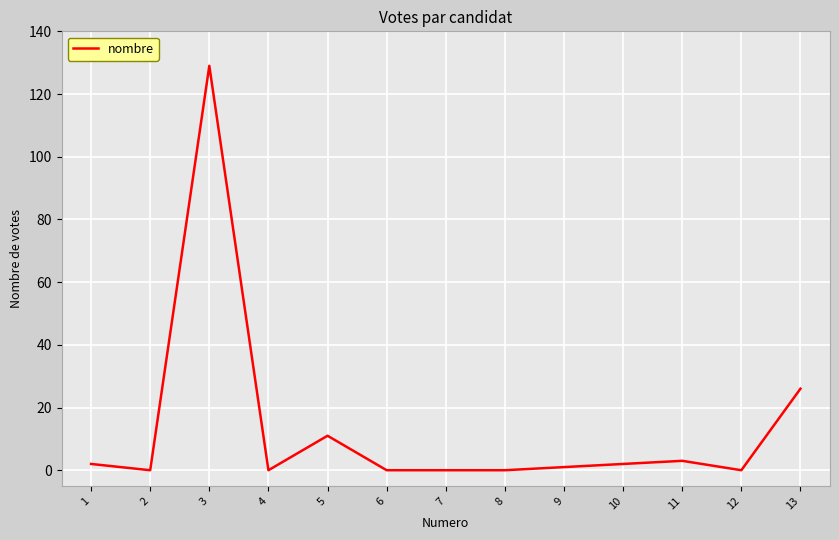

Reading left to right, extract all data points from this chart.

2	0	129	0	11	0	0	0	1	2	3	0	26